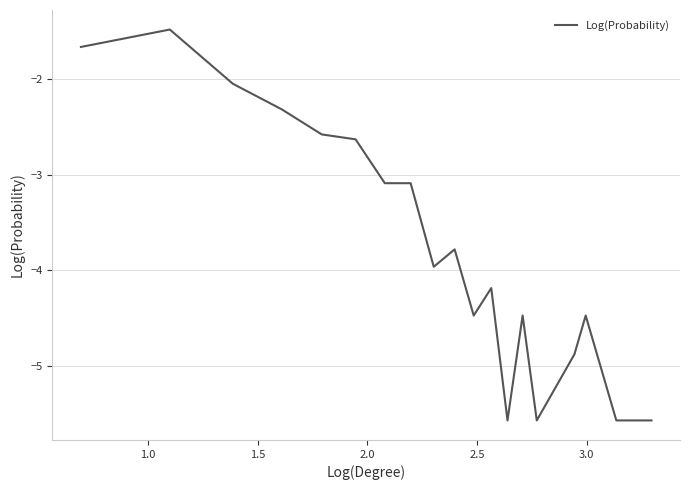

What is the difference between the maximum and minimum values?

4.1